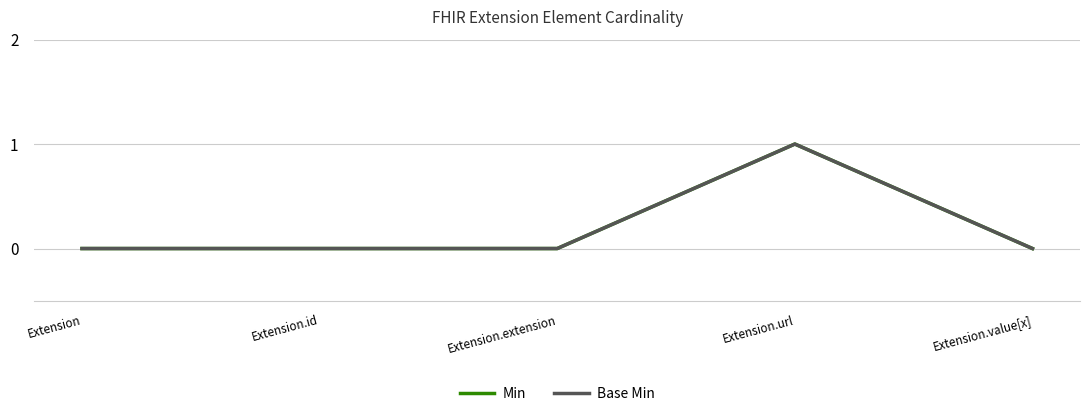

Does the chart have visible grid lines?

Yes